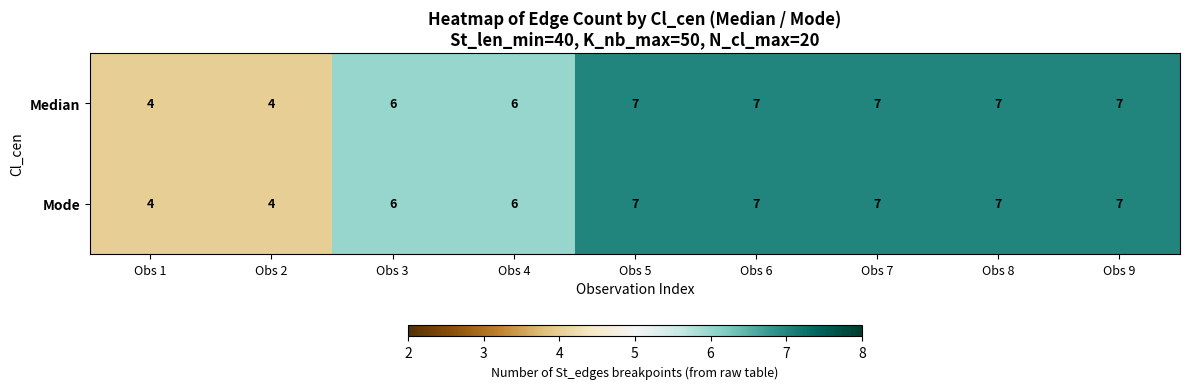

What is the maximum value for Mode?

7